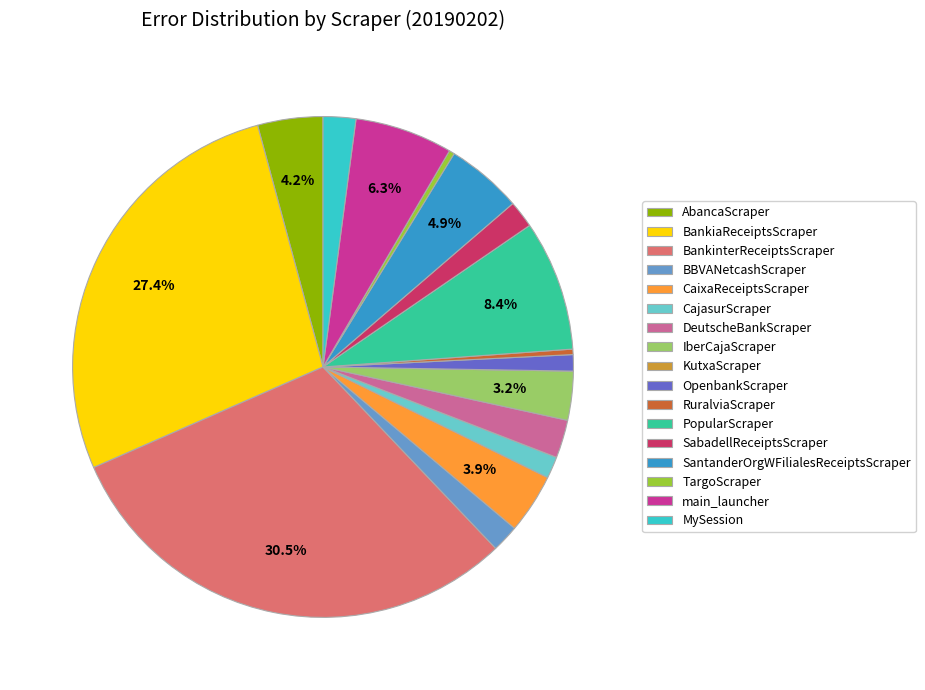

What is the ratio of the value at BankiaReceiptsScraper to the value at AbancaScraper?

6.5